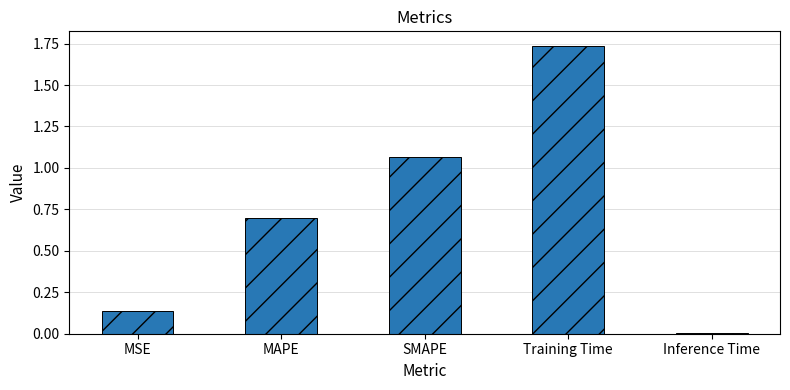

Are the bars horizontal?

No